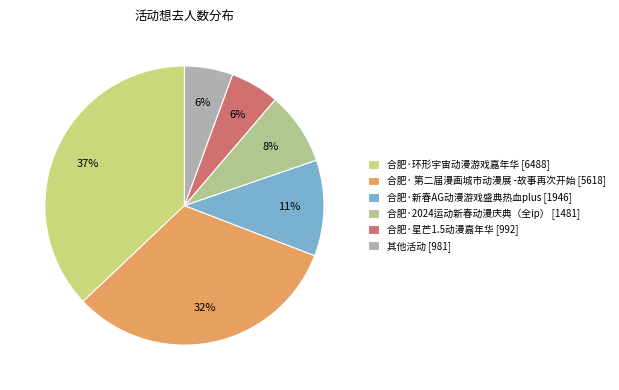

Which slice is the largest?

合肥·环形宇宙动漫游戏嘉年华 [6488]